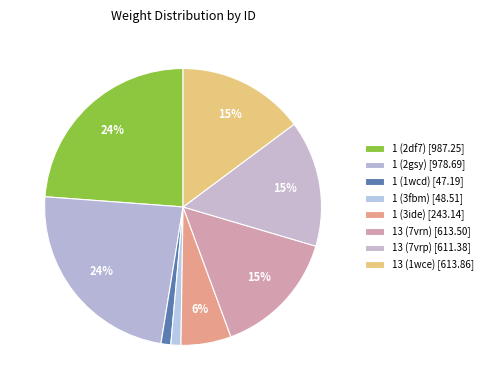

Is 13 (1wce) the majority of the pie?

No